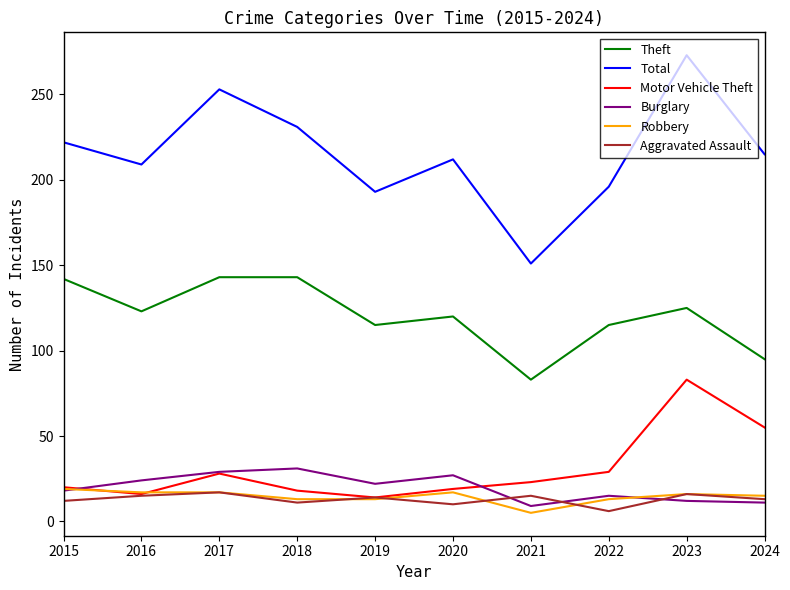

Which series has the largest total across all categories?

Total